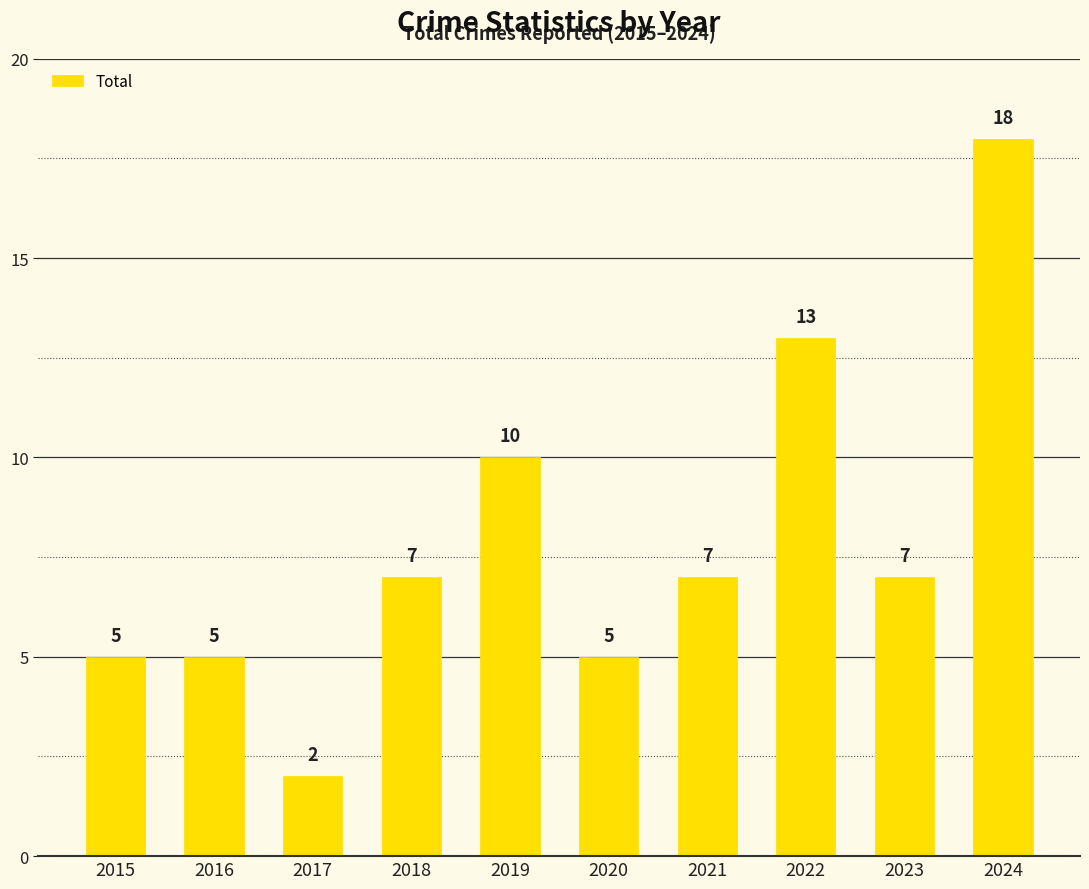

What is the difference between the values at 2015 and 2024?

13